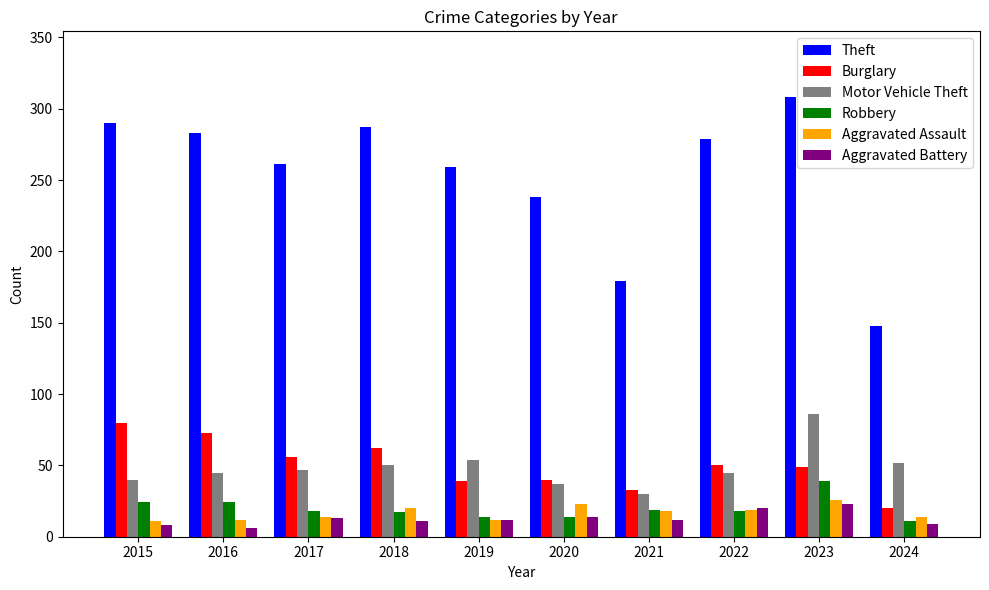

What is the difference between the Motor Vehicle Theft values at 2023 and 2021?

56